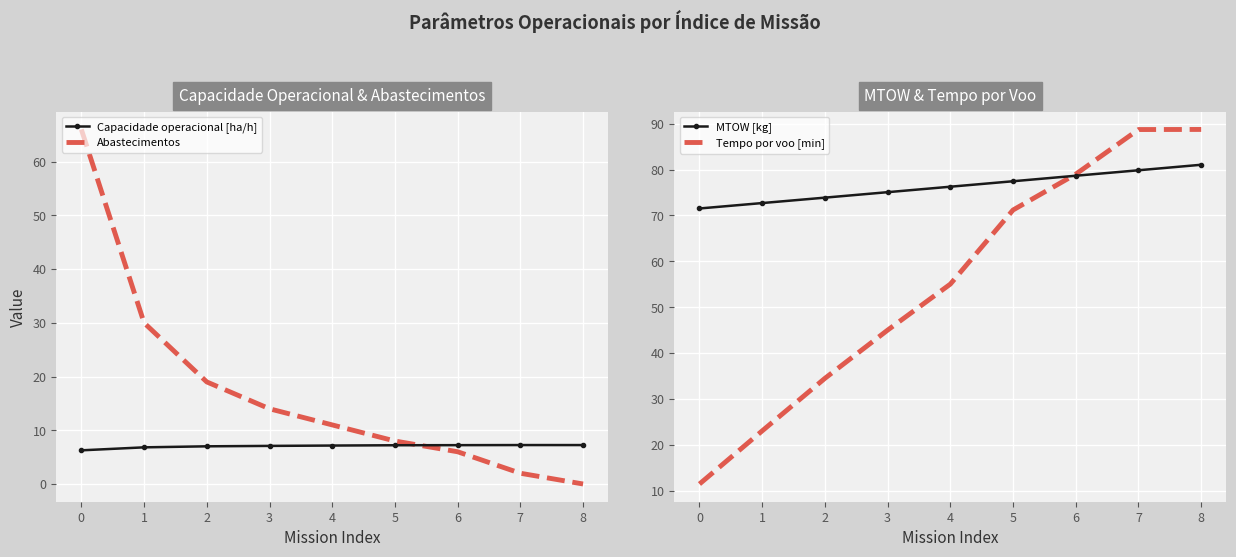

Is it true that Tempo por voo [min] equals 34.5 at 2?

True